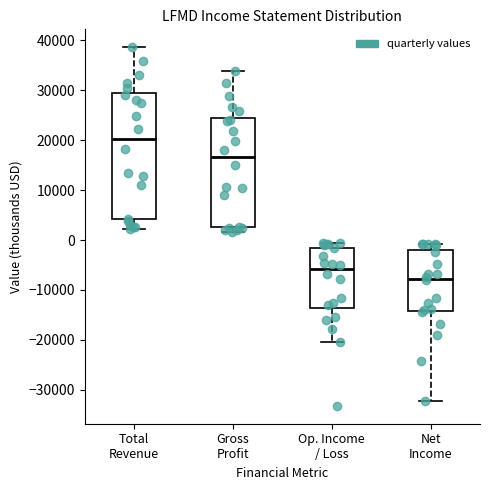

Which box's median line is the lowest?

Net Income